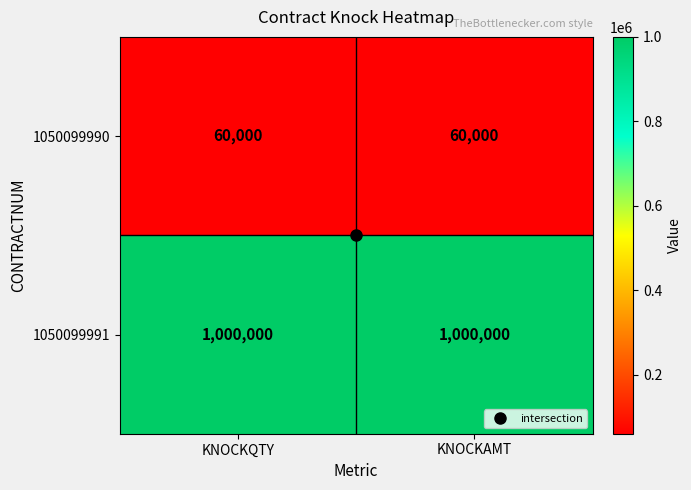

What is the greatest value displayed?

1000000